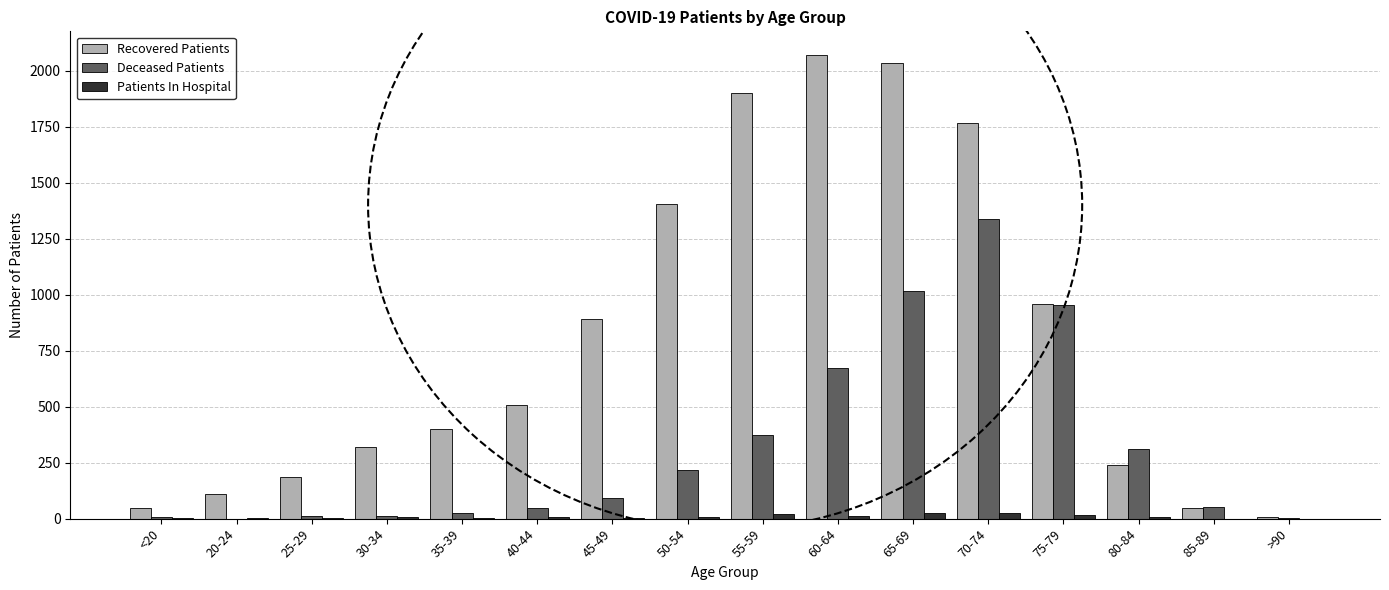

What is the sum of all Recovered Patients values?

12891